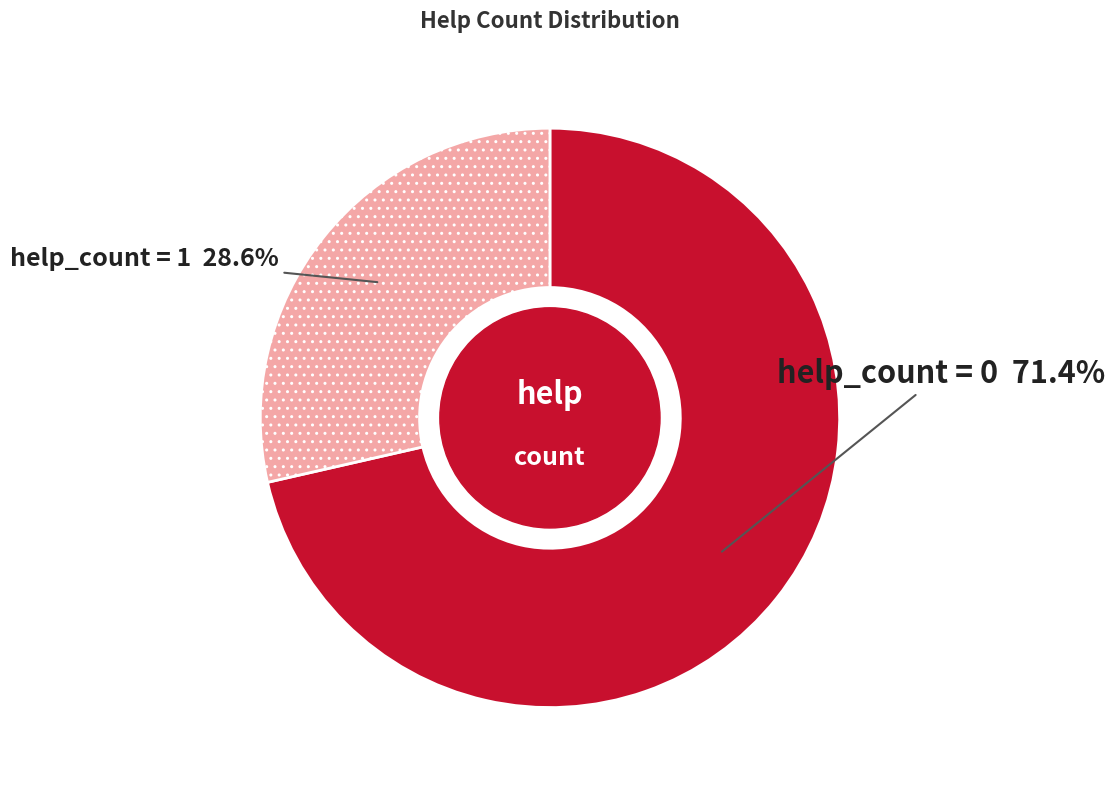

To the nearest percent, what is the average slice percentage?

50%